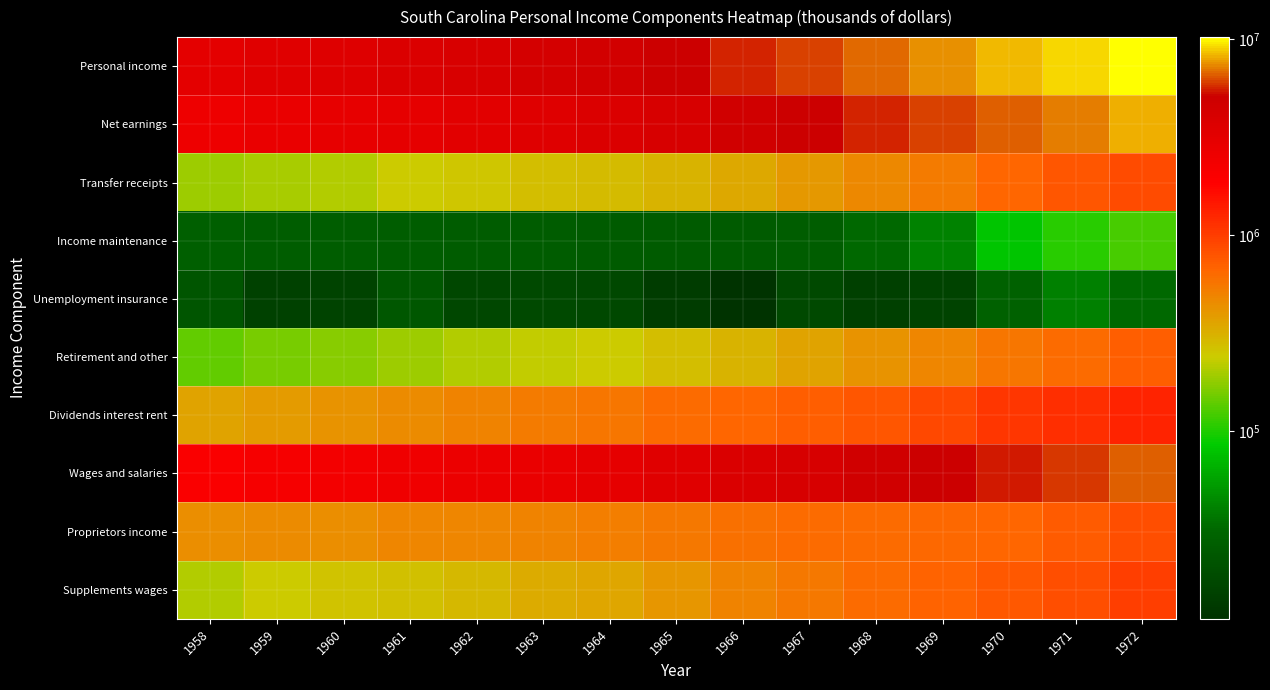

Reading left to right, what are all the values shown in this chart?

Personal income: 1958=3166839	1959=3416870	1960=3587318	1961=3765899	1962=4033887	1963=4267167	1964=4582591	1965=5064811	1966=5690280	1967=6135098	1968=6804411	1969=7594623	1970=8363608	1971=9161152	1972=10282871
Net earnings: 1958=2617575	1959=2826267	1960=2954048	1961=3071239	1962=3285934	1963=3463160	1964=3734406	1965=4127394	1966=4676240	1967=5011794	1968=5562738	1969=6170460	1970=6632877	1971=7208203	1972=8097407
Transfer receipts: 1958=189170	1959=199279	1960=209564	1961=238091	1962=253156	1963=271802	1964=284402	1965=310118	1966=341767	1967=401054	1968=471288	1969=536679	1970=669015	1971=778782	1972=876244
Income maintenance: 1958=27059	1959=26541	1960=26324	1961=26047	1962=25466	1963=25821	1964=24919	1965=24638	1966=24721	1967=25964	1968=32026	1969=41508	1970=81185	1971=104538	1972=122977
Unemployment insurance: 1958=22070	1959=14957	1960=15161	1961=22694	1962=16824	1963=17661	1964=16971	1965=13465	1966=11000	1967=17689	1968=14613	1969=15431	1970=28432	1971=40563	1972=31609
Retirement and other: 1958=140041	1959=157781	1960=168079	1961=189350	1962=210866	1963=228320	1964=242512	1965=272015	1966=306046	1967=357401	1968=424649	1969=479740	1970=559398	1971=633681	1972=721658
Dividends interest rent: 1958=360094	1959=391324	1960=423706	1961=456569	1962=494797	1963=532205	1964=563783	1965=627299	1966=672273	1967=722250	1968=770385	1969=887484	1970=1061716	1971=1174167	1972=1309220
Wages and salaries: 1958=2036952	1959=2229204	1960=2365043	1961=2442837	1962=2642618	1963=2799030	1964=3030533	1965=3356519	1966=3830114	1967=4120472	1968=4632546	1969=5122946	1970=5533307	1971=5974829	1972=6695654
Proprietors income: 1958=449179	1959=452718	1960=448236	1961=476710	1962=483367	1963=499345	1964=522873	1965=546758	1966=596581	1967=626885	1968=631464	1969=655789	1970=671557	1971=749372	1972=852644
Supplements wages: 1958=212957	1959=241778	1960=257951	1961=270593	1962=290595	1963=327691	1964=353553	1965=409651	1966=495670	1967=556346	1968=628303	1969=680778	1970=750816	1971=855964	1972=994548